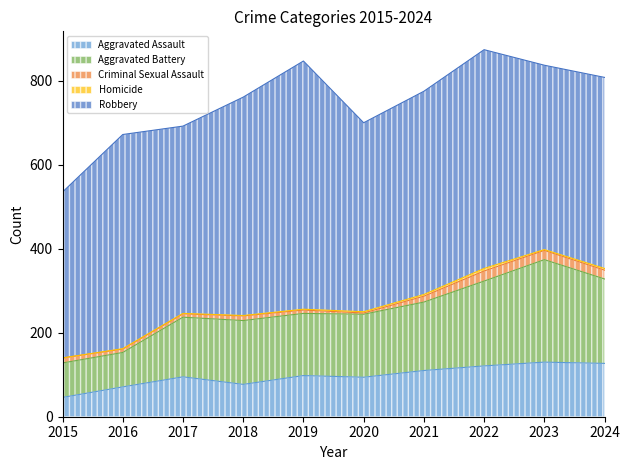

True or false: Criminal Sexual Assault and Robbery intersect in this chart.

False